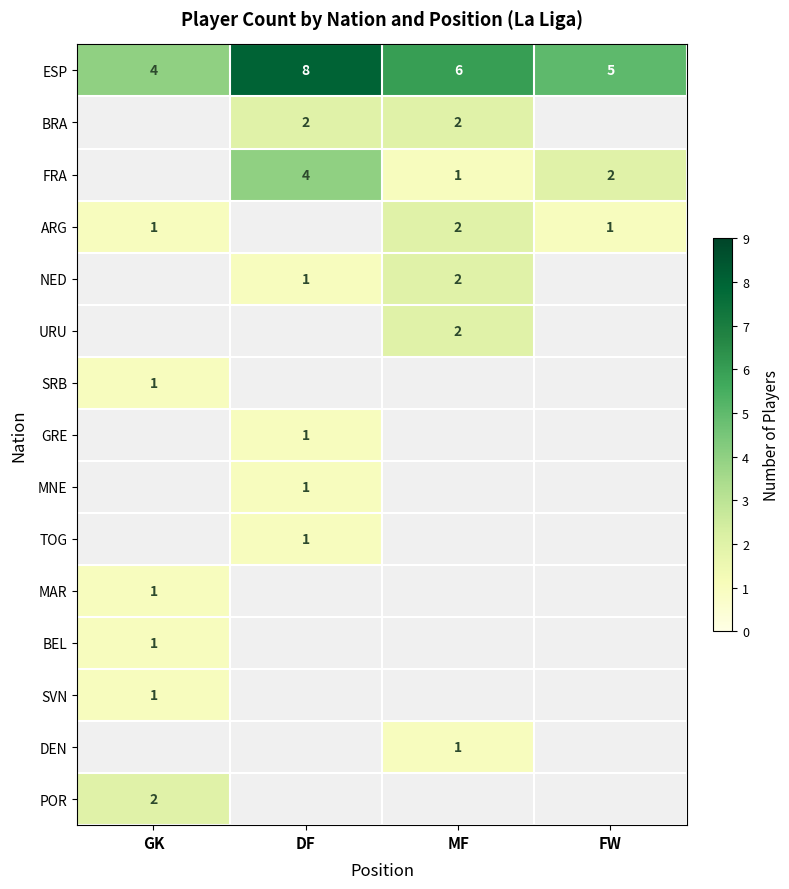

Is the value of BRA at MF greater than the value of ESP at FW?

No